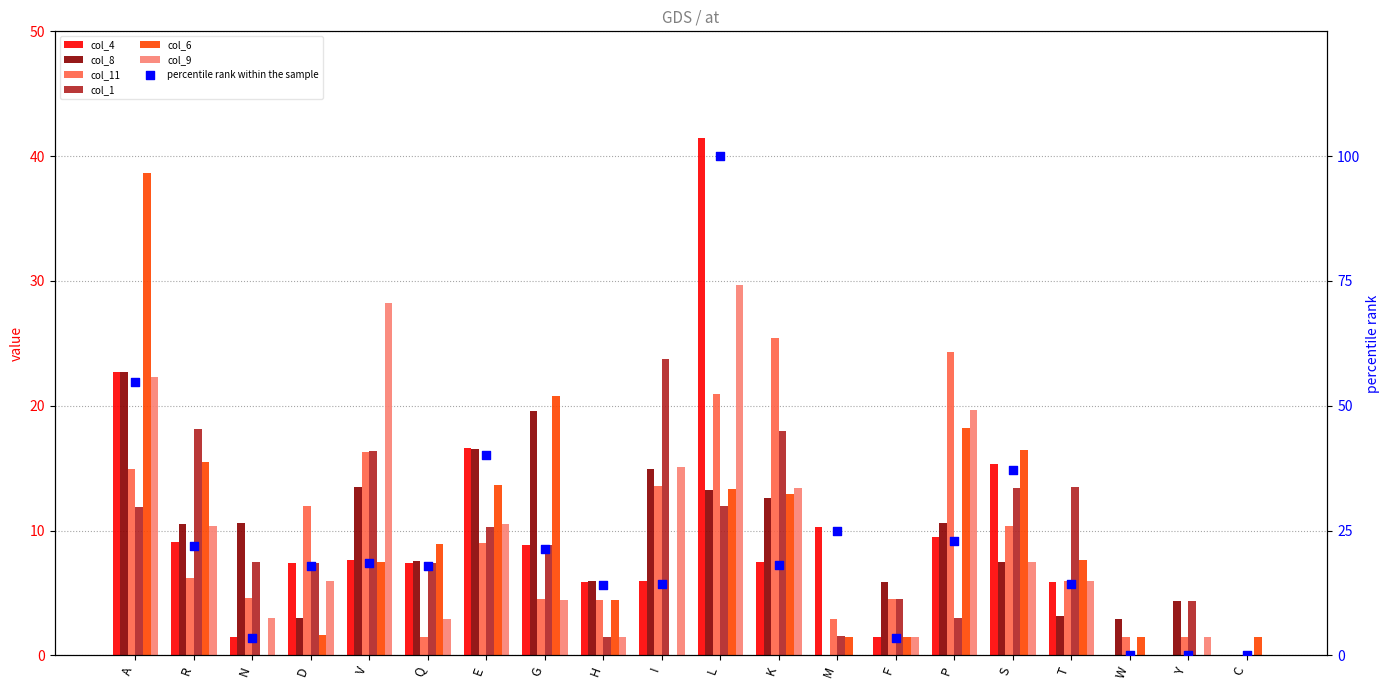

Which series has the largest Y range (max minus min)?

col_4